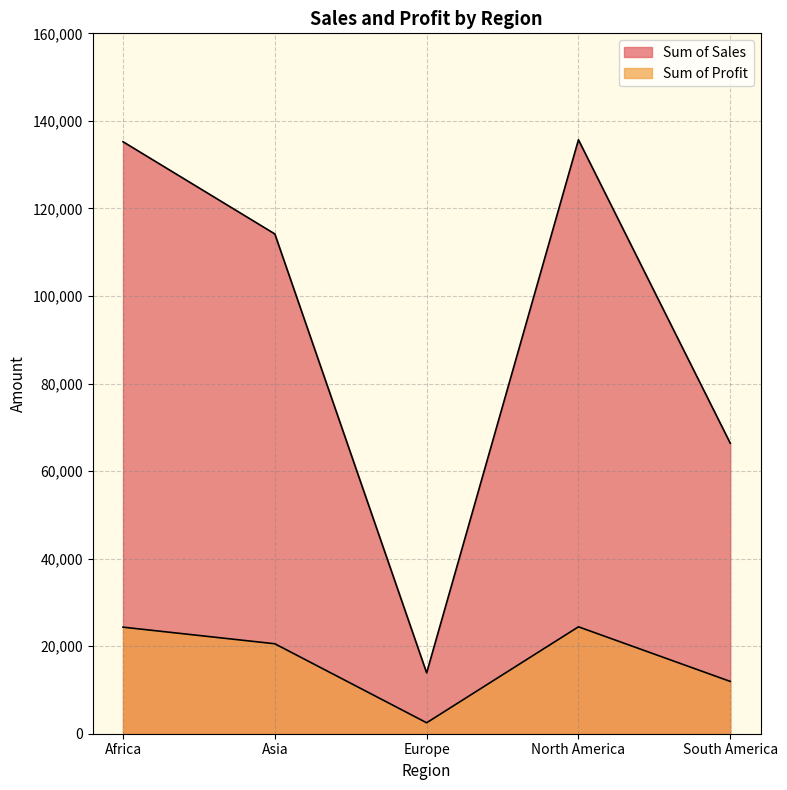

Reading right to left, extract all data points from this chart.

Sum of Sales: South America=66363.3	North America=135680.4	Europe=13899.9	Asia=114172.1	Africa=135236.4
Sum of Profit: South America=11946.0	North America=24422.0	Europe=2502.0	Asia=20550.0	Africa=24343.0